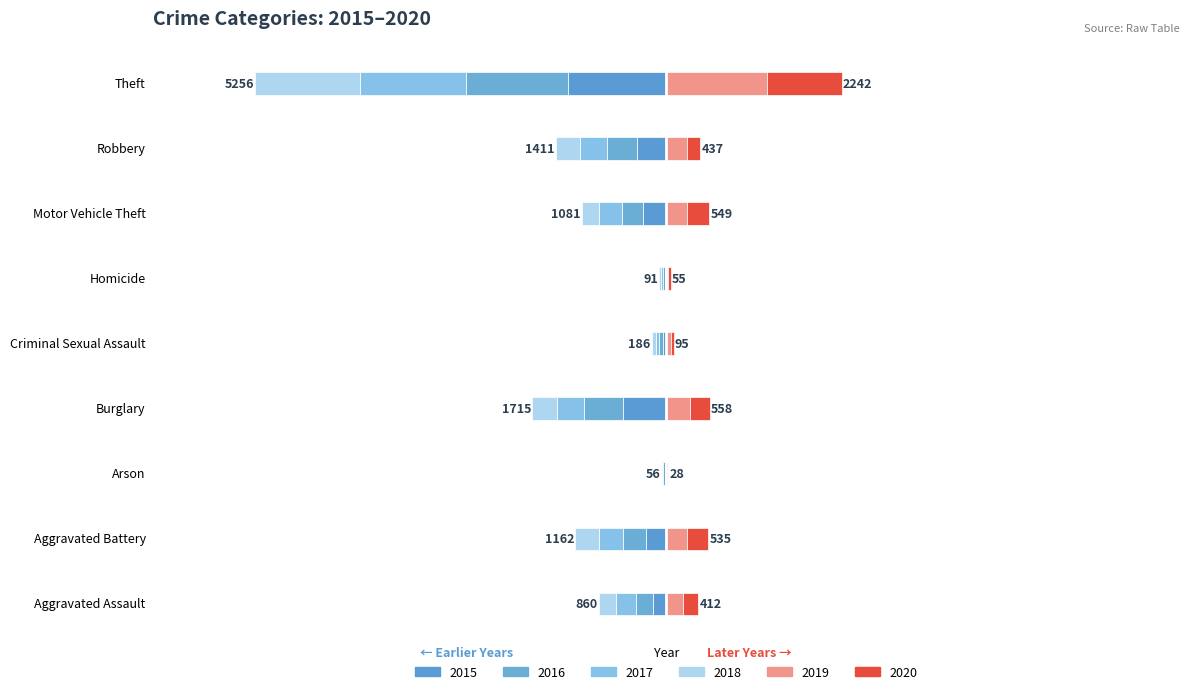

Where does the 2017 series first go above -285?

Aggravated Assault